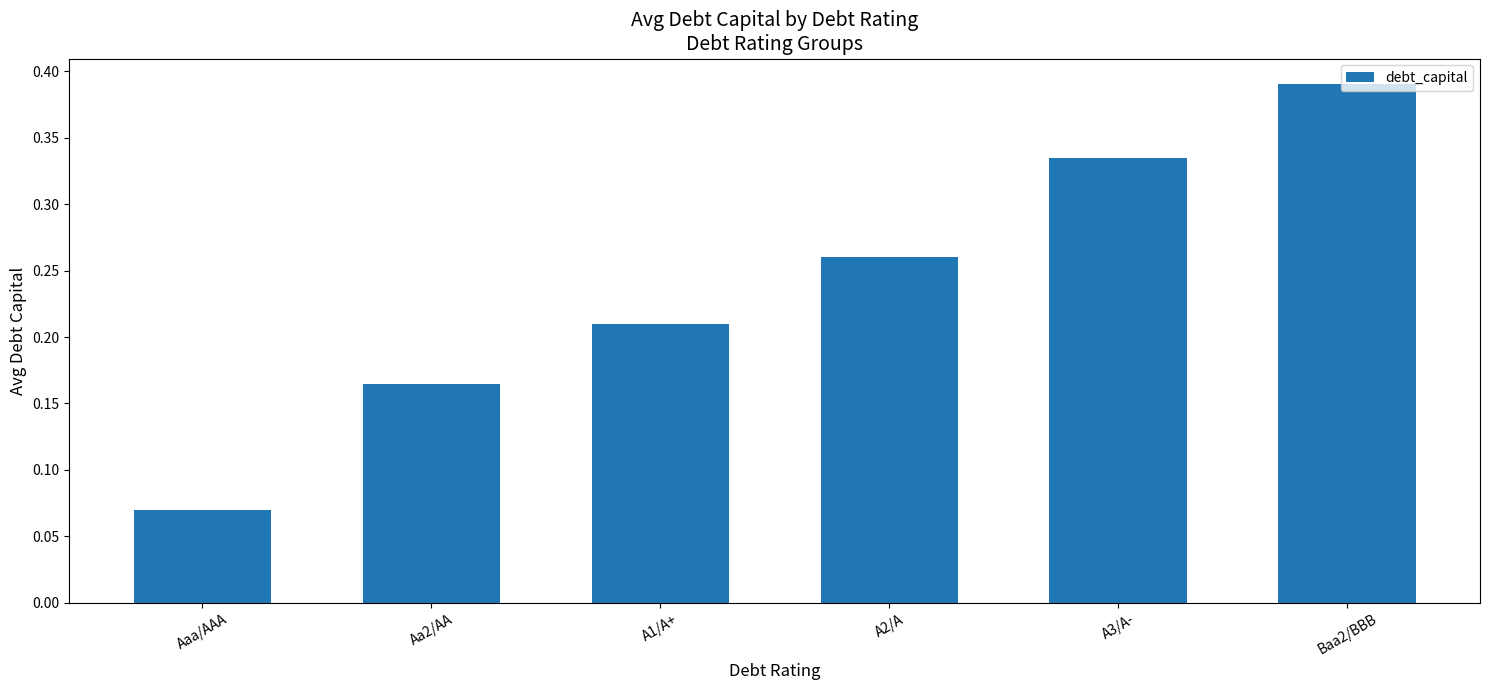

What is the label of the 2nd bar from the right?

A3/A-